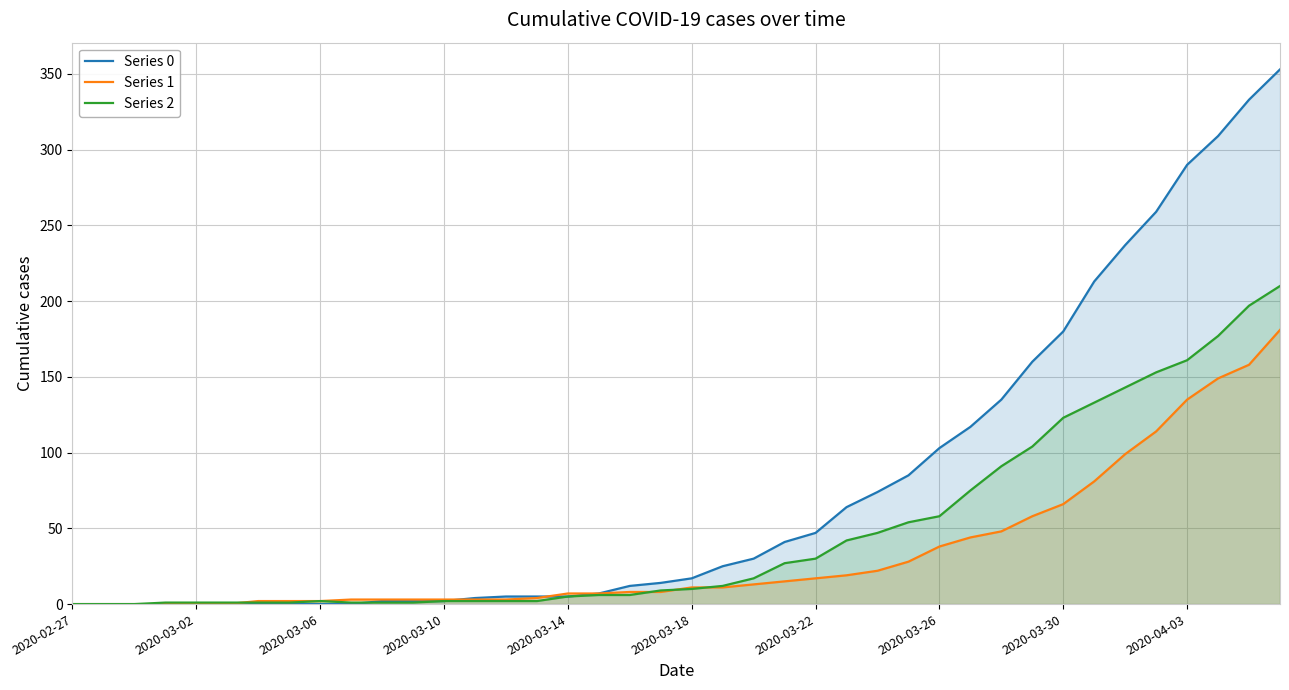

What position from the left is 21?

22